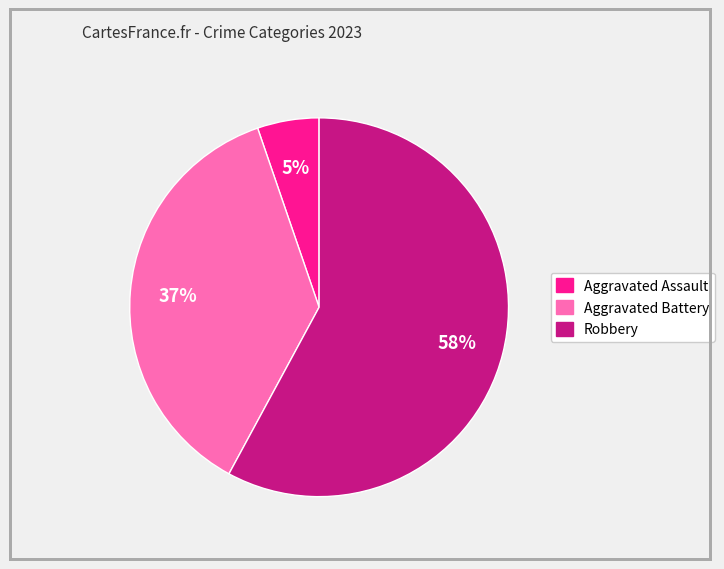

To the nearest percent, what is the average slice percentage?

33%